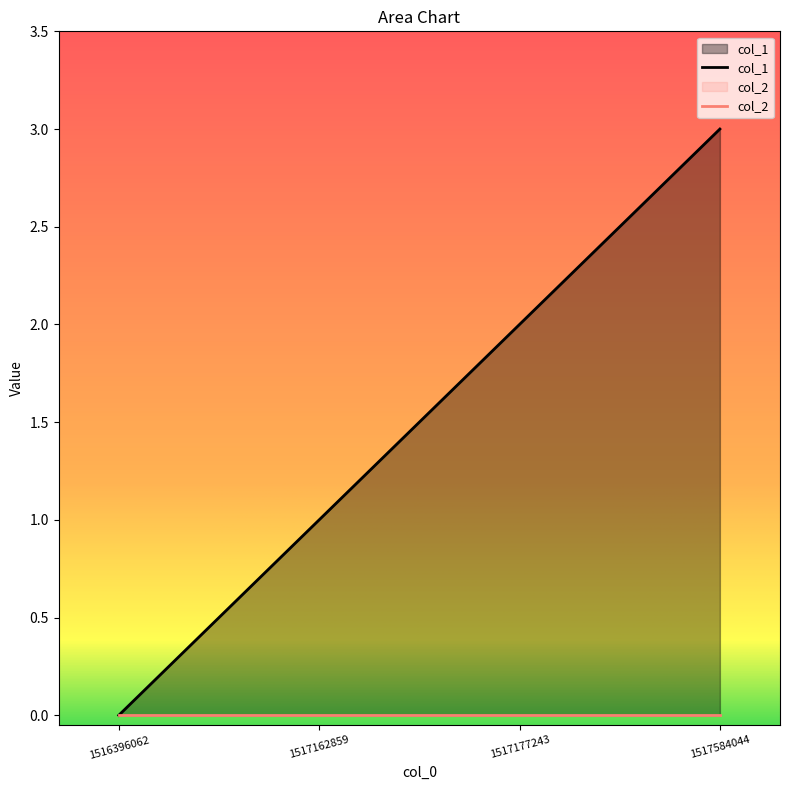

List the labels in order of value, smallest first.

1516396062, 1517162859, 1517177243, 1517584044